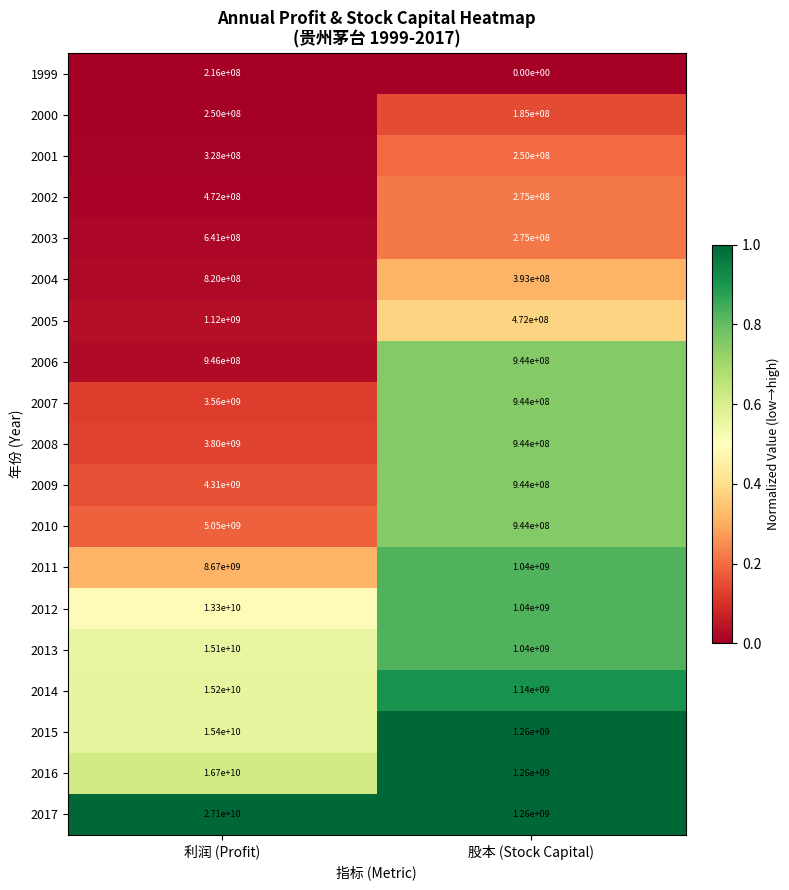

Between 利润 (Profit) and 股本 (Stock Capital), which series saw the biggest shift?

2017